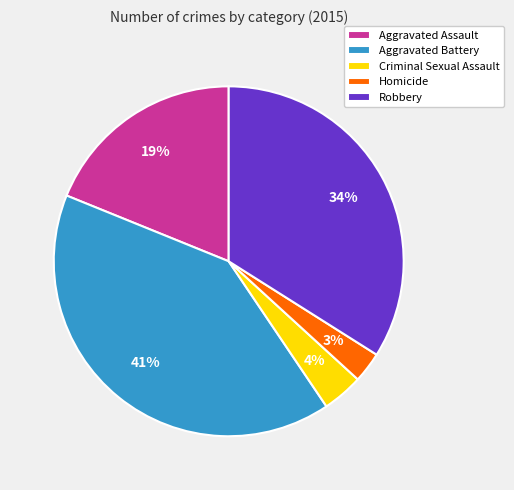

How many segments does this pie chart have?

5